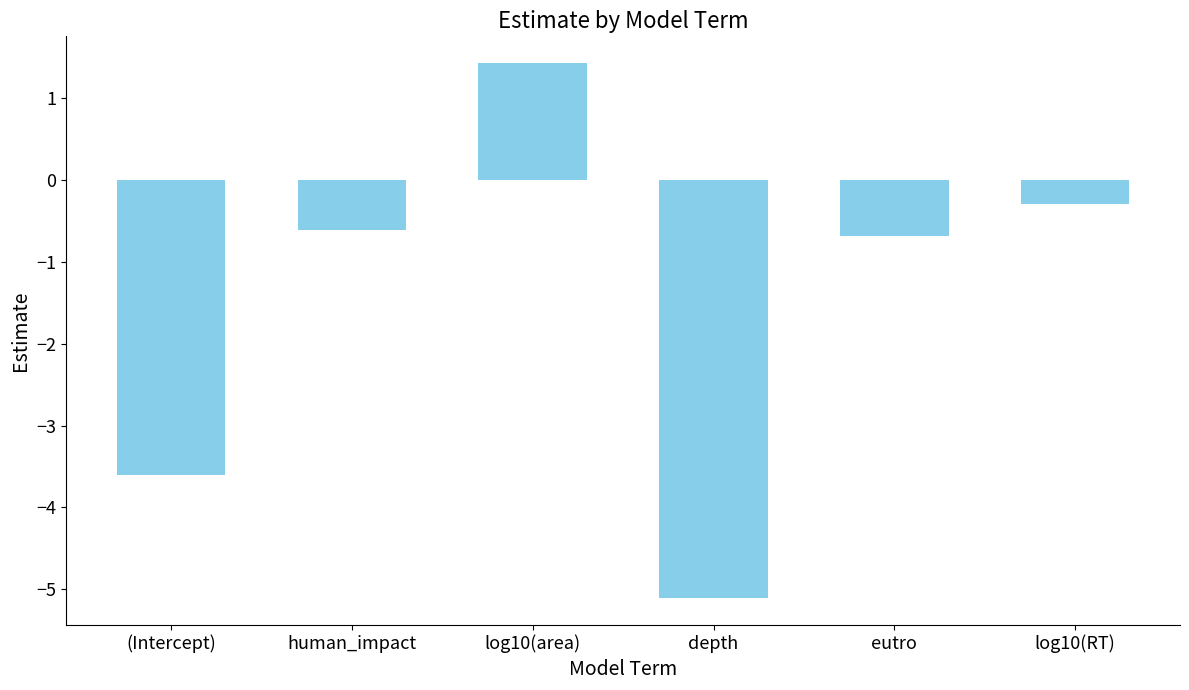

Reading left to right, transcribe all the data shown in this chart.

(Intercept)=-3.6	human_impact=-0.6	log10(area)=1.4	depth=-5.1	eutro=-0.7	log10(RT)=-0.3